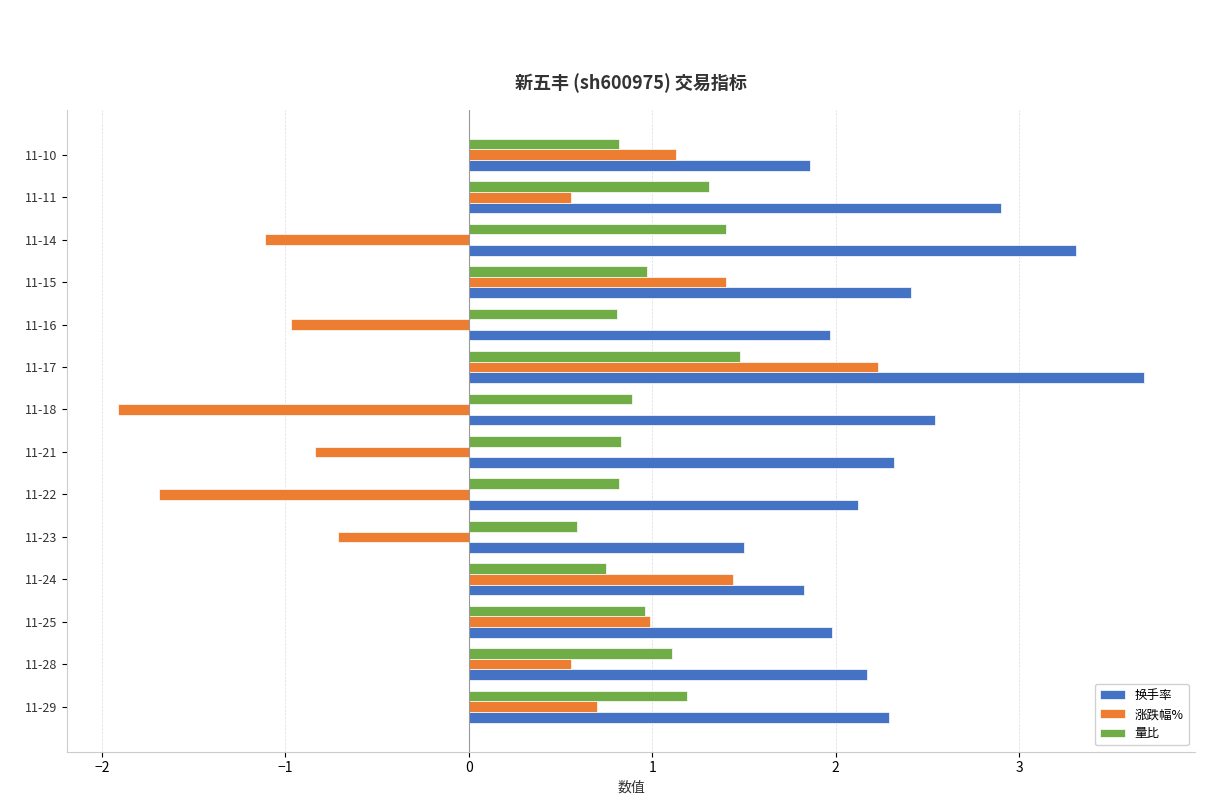

Rank the series by their average value, from highest to lowest.

换手率, 量比, 涨跌幅%